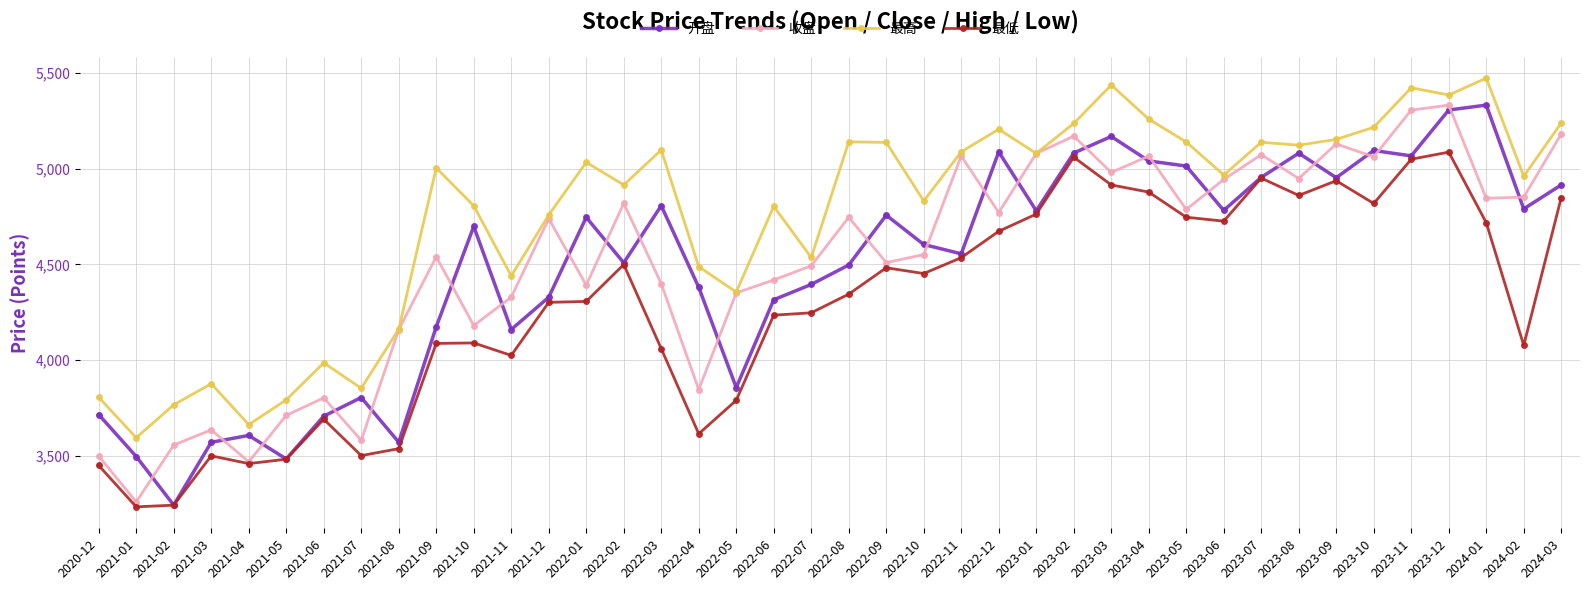

Is the value of 最高 at 2022-02 greater than the value of 最低 at 2023-05?

Yes